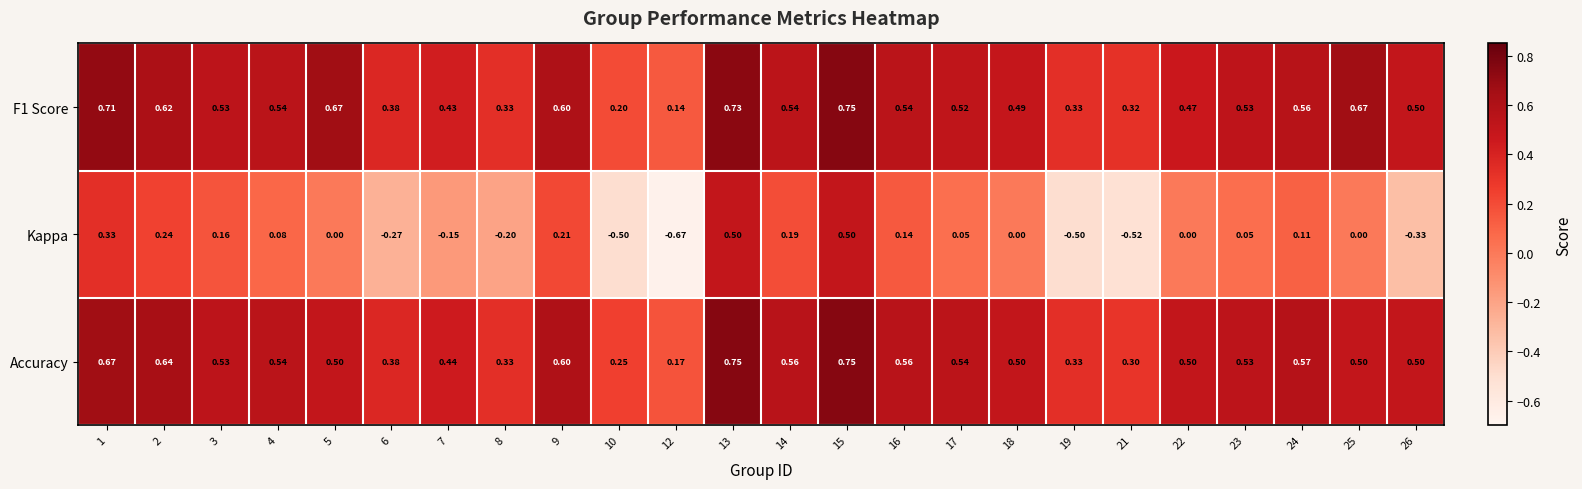

At 13, list the series in order from largest to smallest.

Accuracy, F1 Score, Kappa